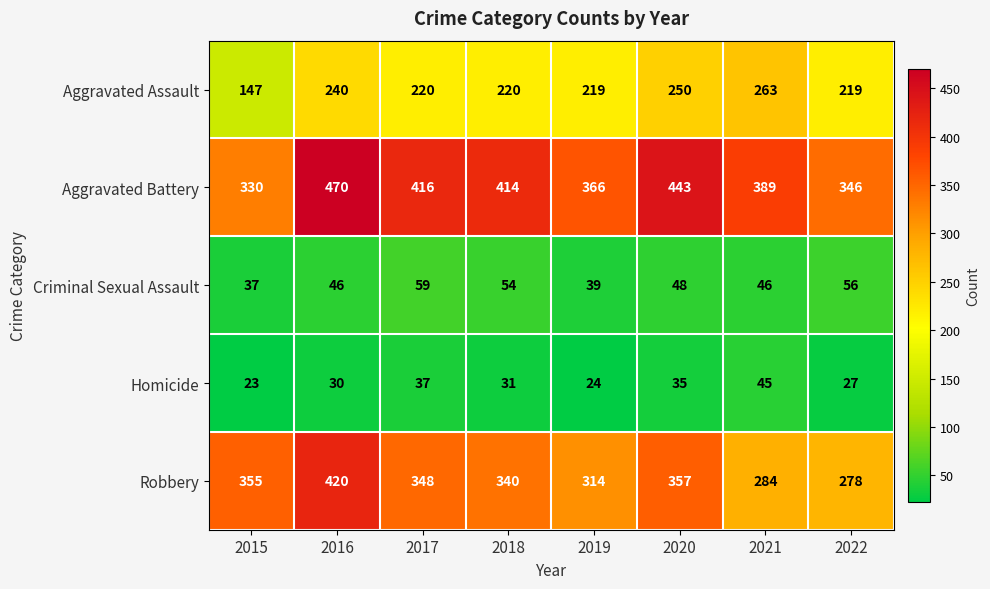

What is the difference between the maximum and minimum values in the Aggravated Assault series?

116